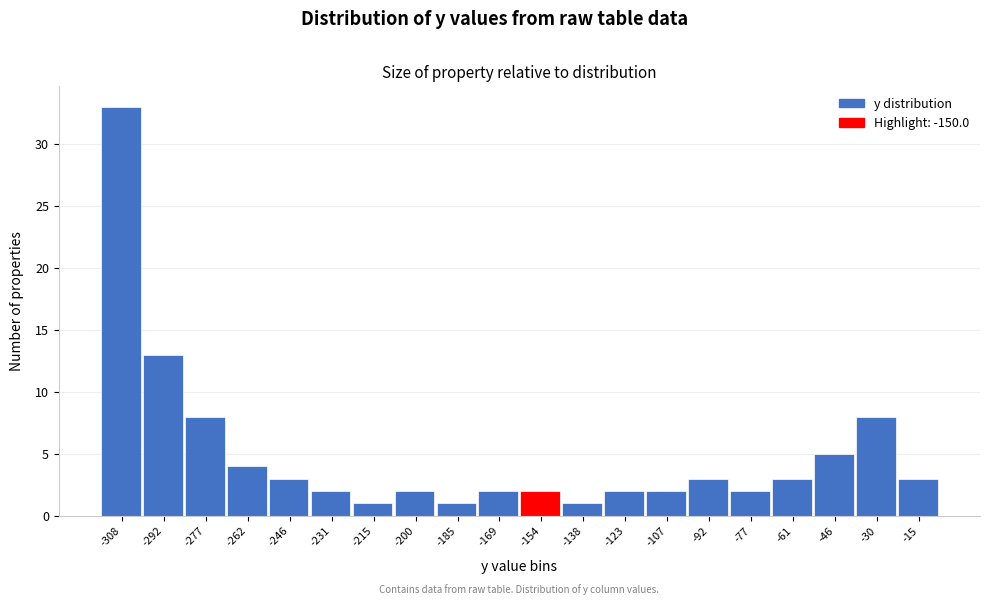

Reading left to right, list all the values displayed in this chart.

-308=33	-292=13	-277=8	-262=4	-246=3	-231=2	-215=1	-200=2	-185=1	-169=2	-154=2	-138=1	-123=2	-107=2	-92=3	-77=2	-61=3	-46=5	-30=8	-15=3